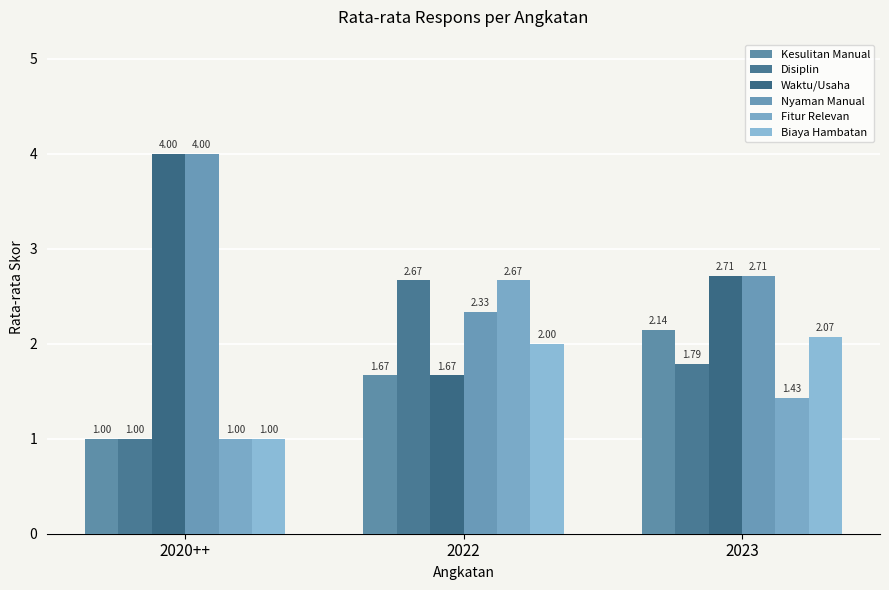

Count the number of categories in the chart.

3